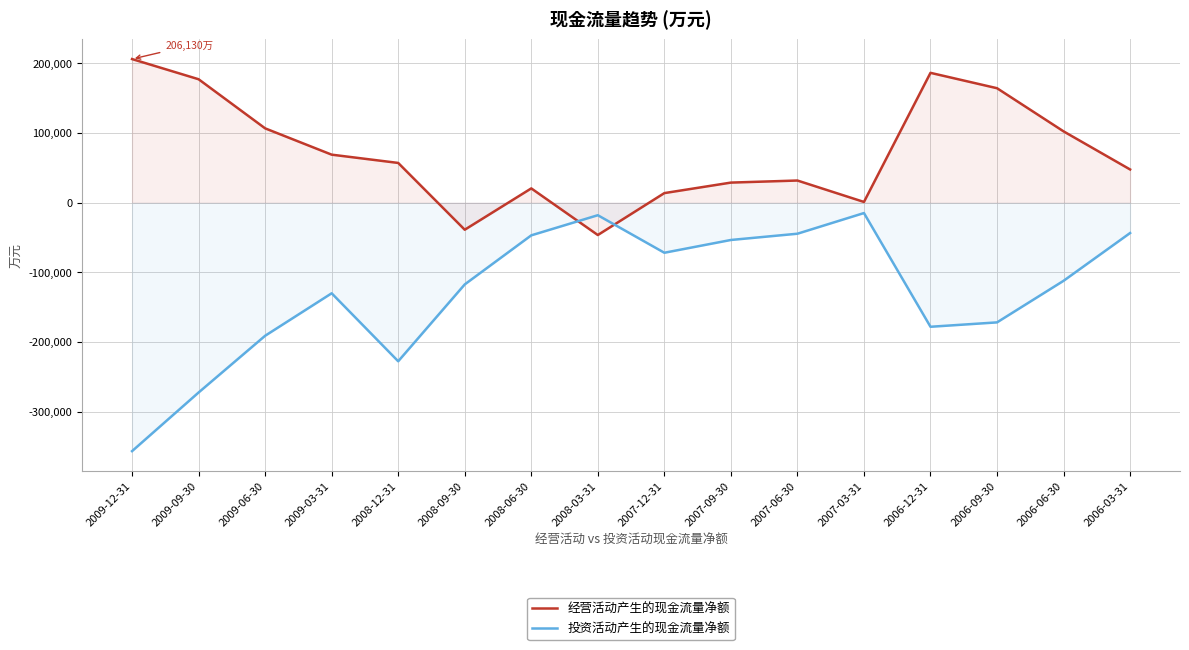

Which series has the widest spread of values?

投资活动产生的现金流量净额